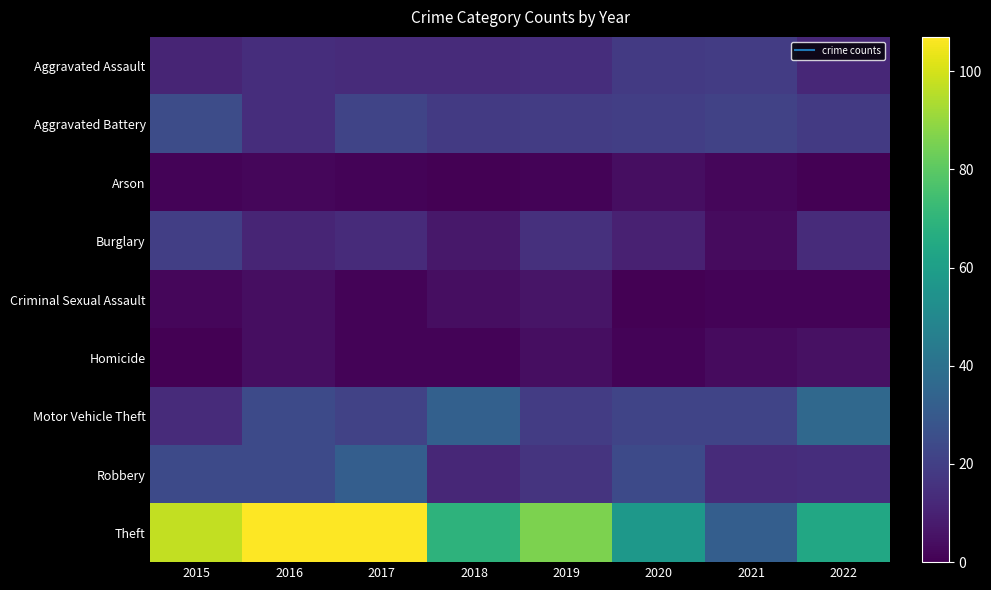

Rank the series by their maximum value, from highest to lowest.

Theft, Motor Vehicle Theft, Robbery, Aggravated Battery, Burglary, Aggravated Assault, Criminal Sexual Assault, Homicide, Arson